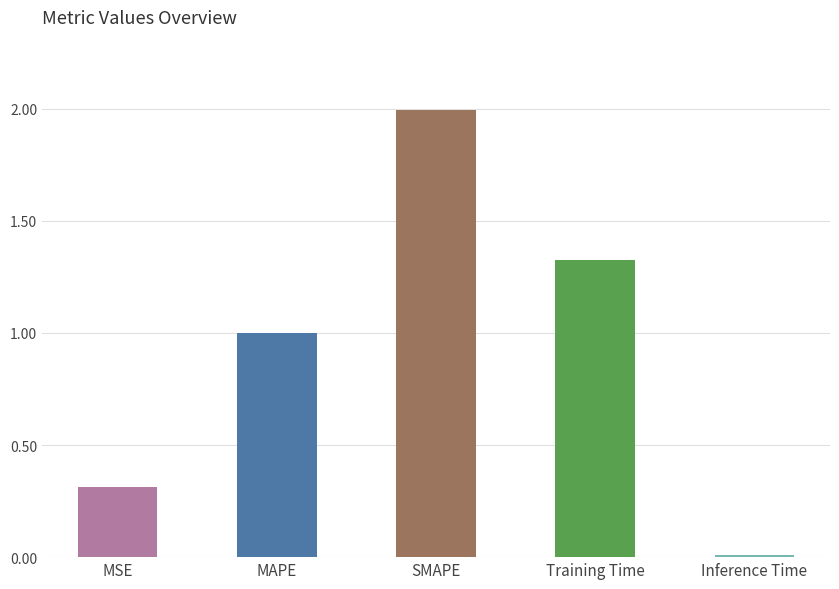

Reading left to right, what are all the values shown in this chart?

MSE=0.3	MAPE=1.0	SMAPE=2.0	Training Time=1.3	Inference Time=0.0